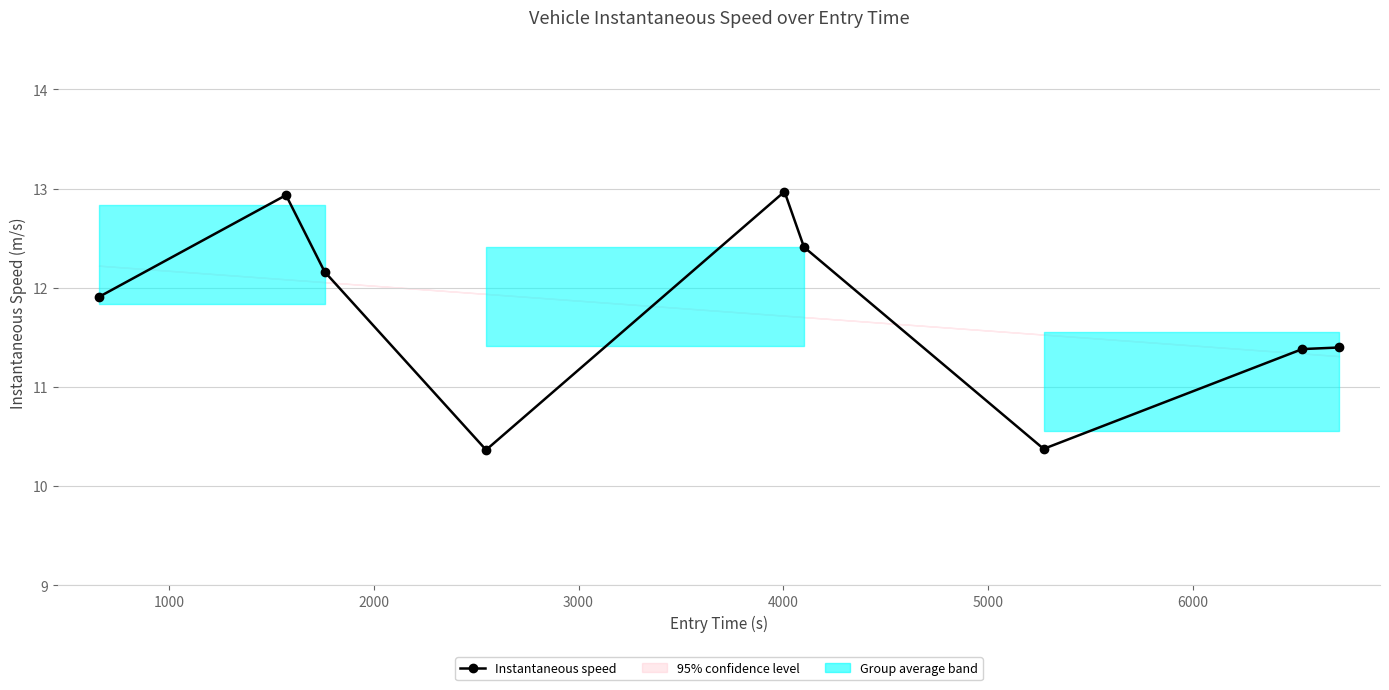

Approximately how many times larger is the value at 1000 compared to 4000?

1.0